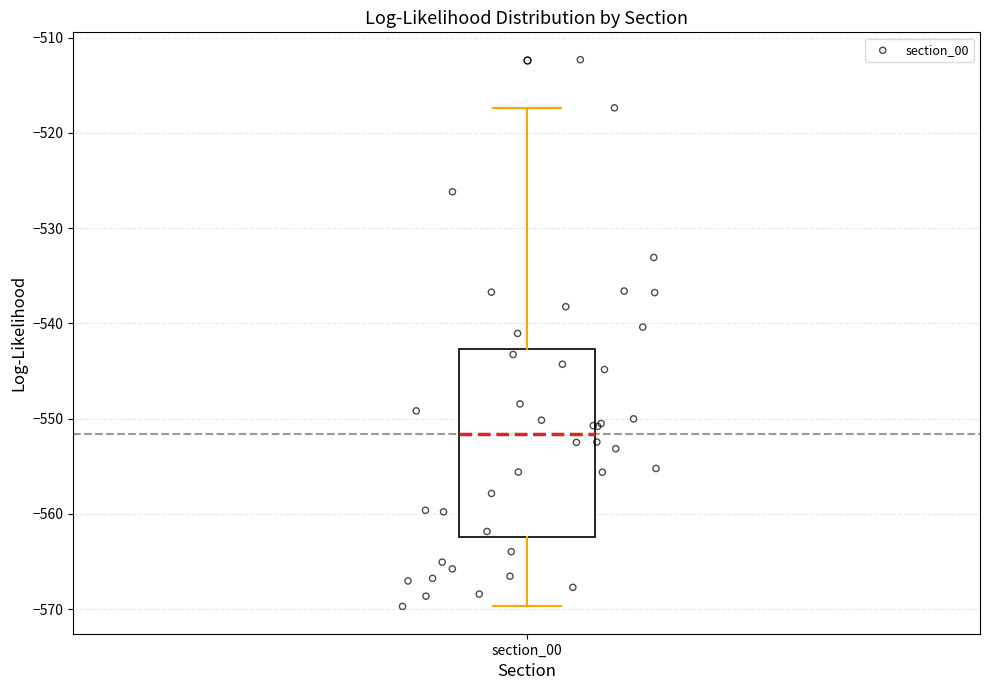

Read this box plot against the y-axis: the position of the median line, the range covered by the box, and the ends of both whiskers. The values are not printed on the chart, so give them approximately, as read against the axis.

median -552, box -562 to -543, whiskers -570 to -517